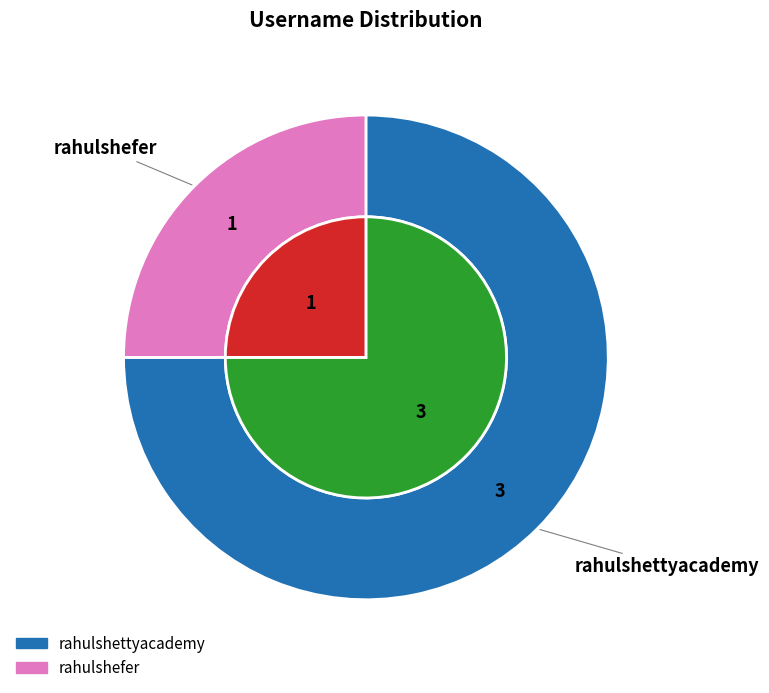

Rank the categories by value from lowest to highest.

rahulshefer, rahulshettyacademy